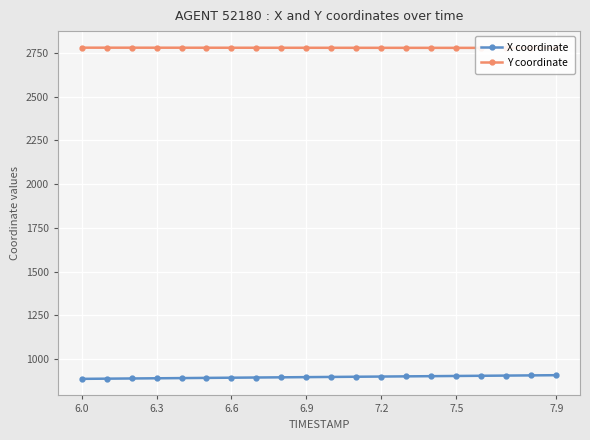

What is the minimum value for X coordinate?

886.1